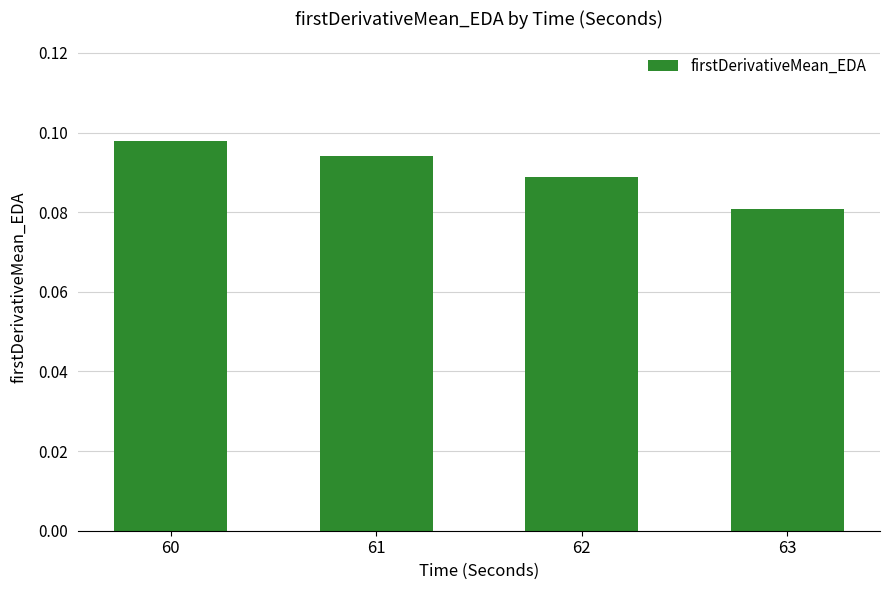

Count the values in the range 0 to 1.

4